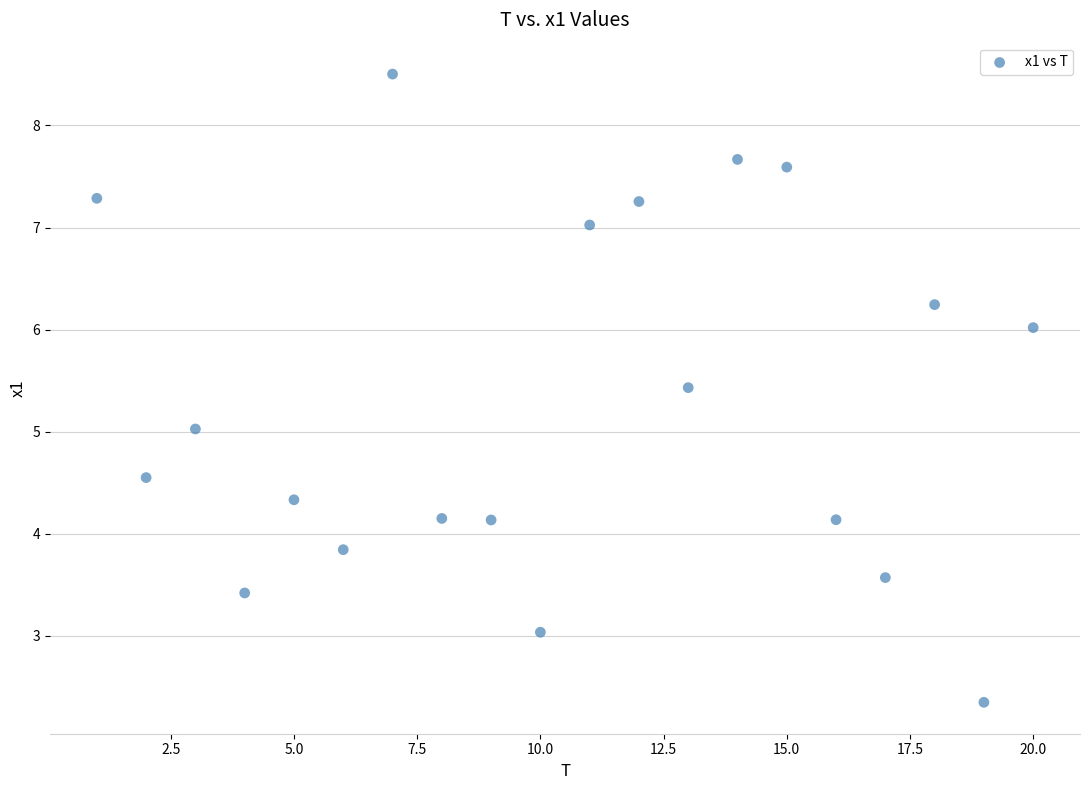

What is the range of Y values (max minus min)?

6.2